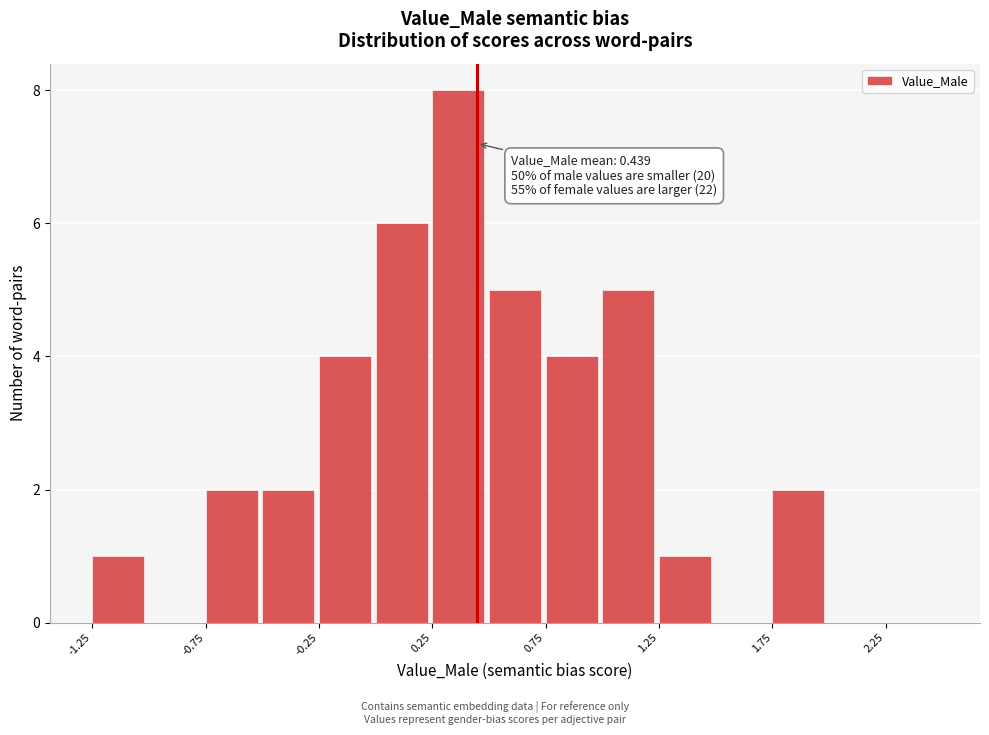

Which range on the x-axis has the tallest bar?

0.25 to 0.50